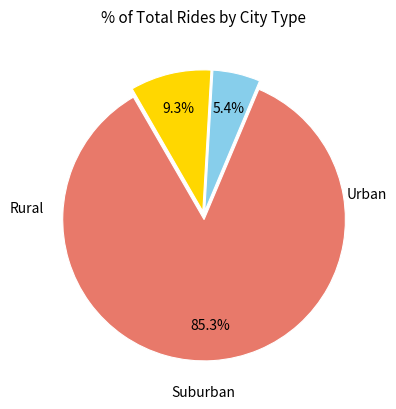

Does any single category account for the majority?

Yes